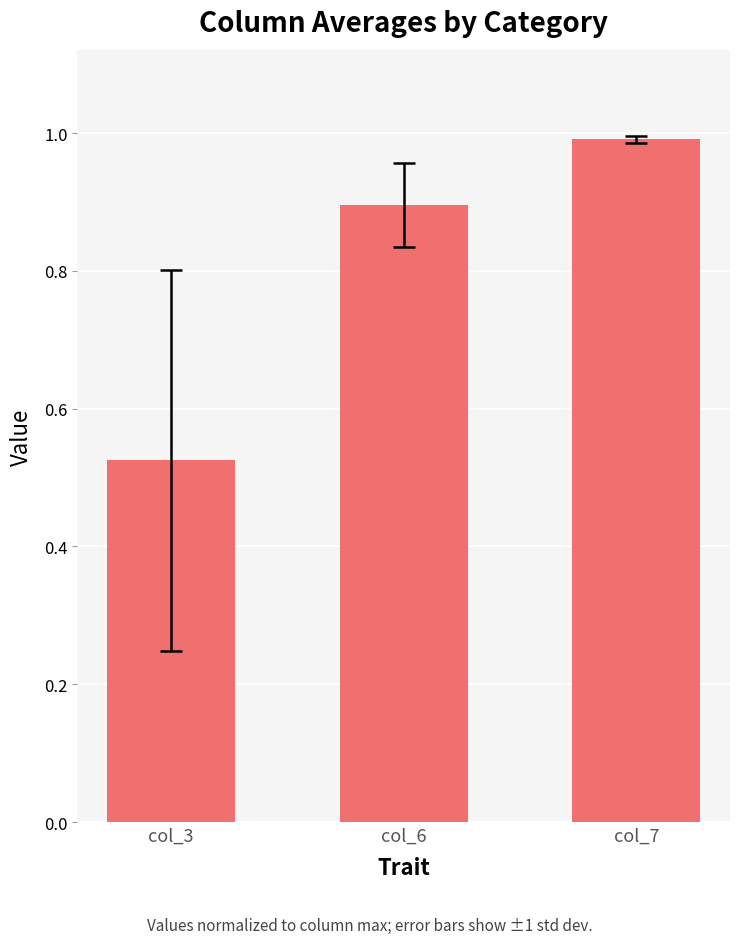

At which category does the chart reach its peak across all series?

col_7